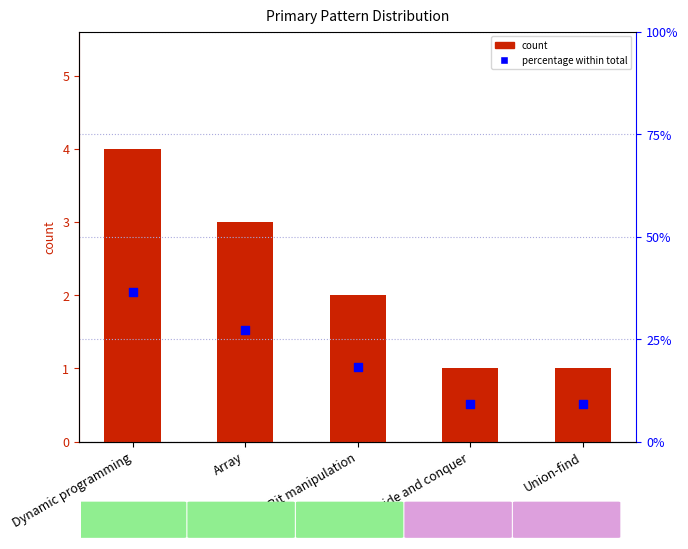

Which series contains the highest Y value?

percentage within total